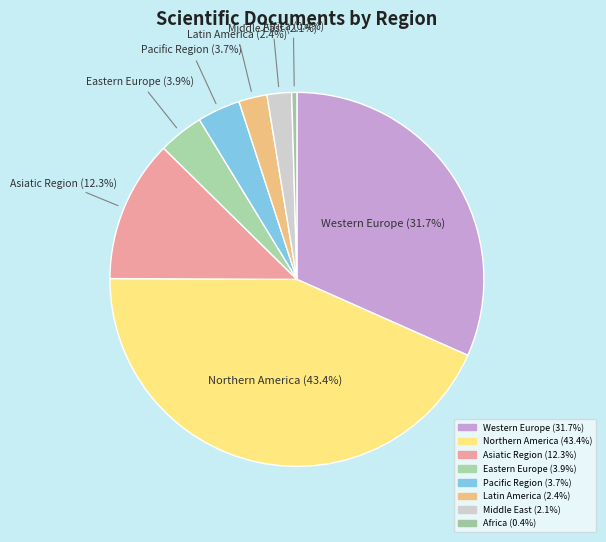

What is the largest slice in the pie chart?

Northern America